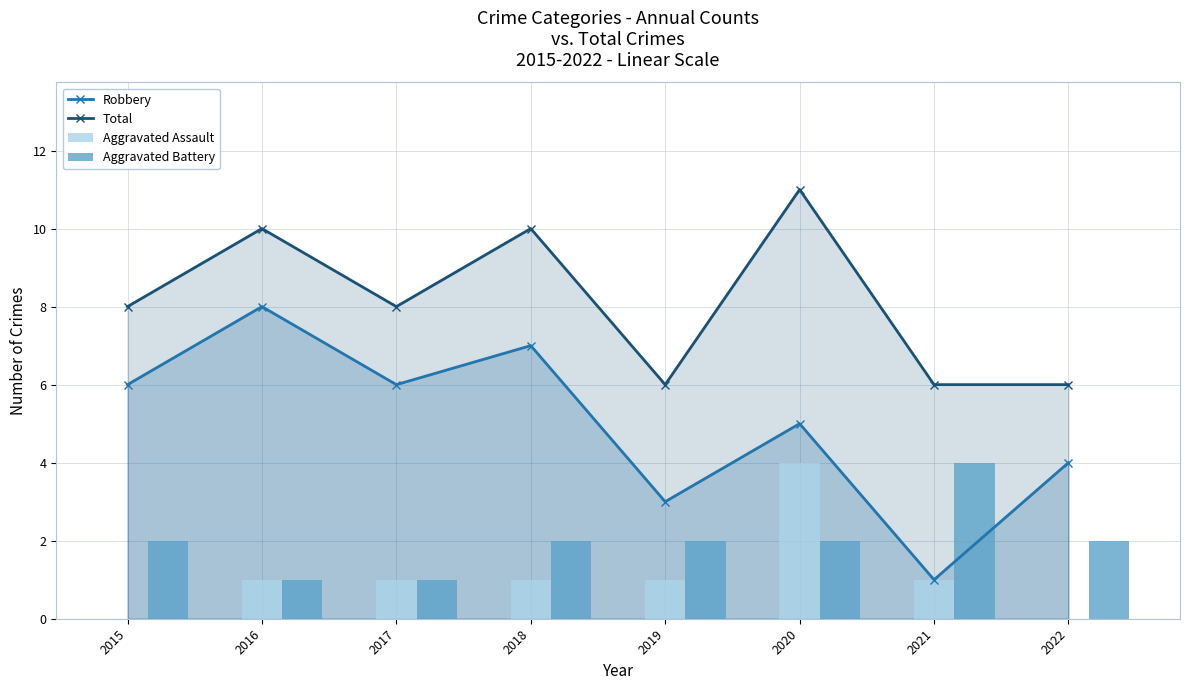

Rank the categories by Aggravated Assault value from highest to lowest.

2020, 2016, 2017, 2018, 2019, 2021, 2015, 2022